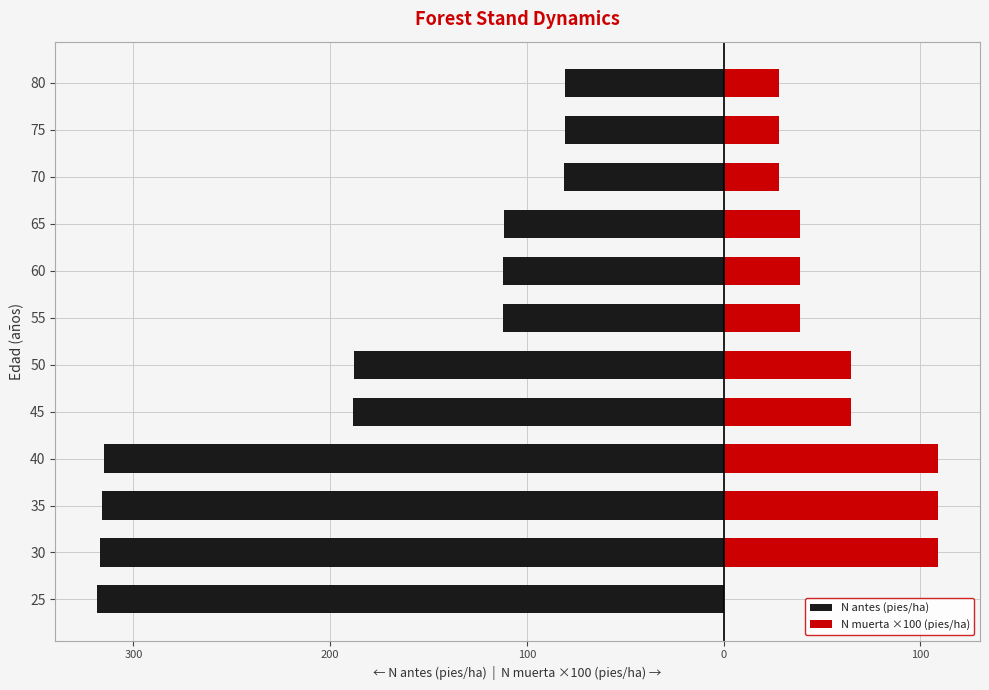

What is the sum of all N antes (pies/ha) values?

-2220.8